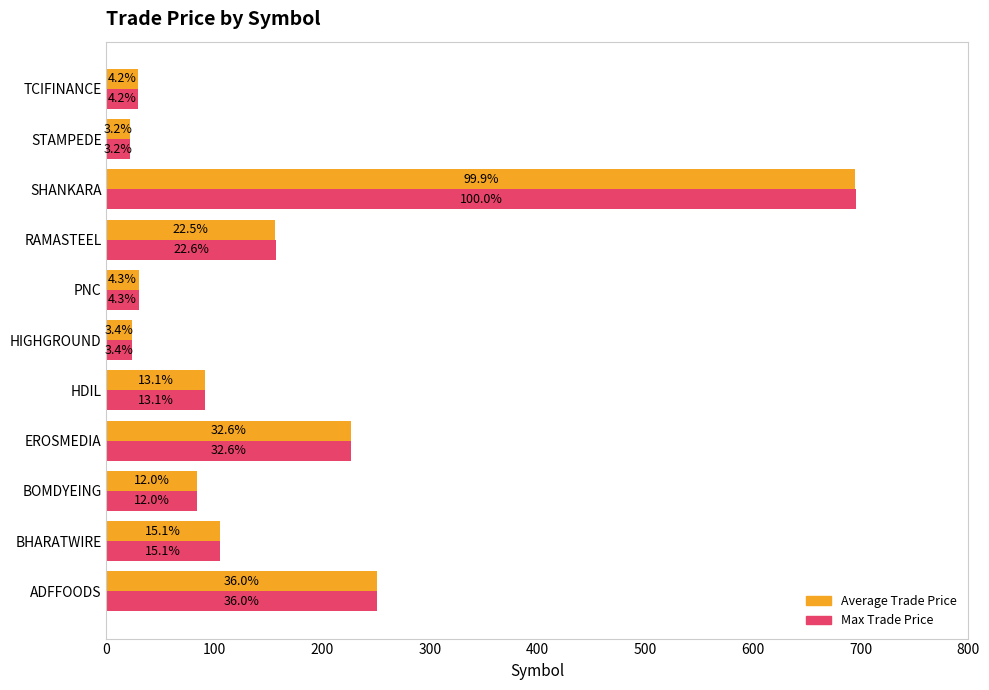

What are all the series names shown in the legend?

Average Trade Price, Max Trade Price